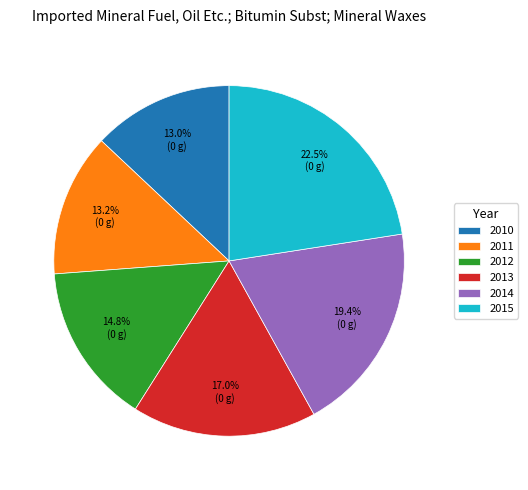

Approximately how many times larger is the value at 2013 compared to 2012?

1.1